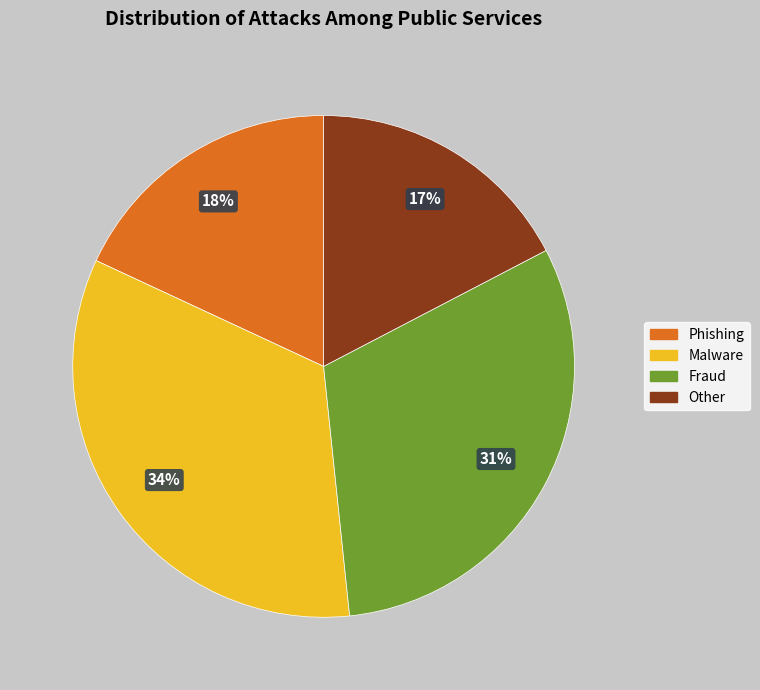

Does any single category account for the majority?

No